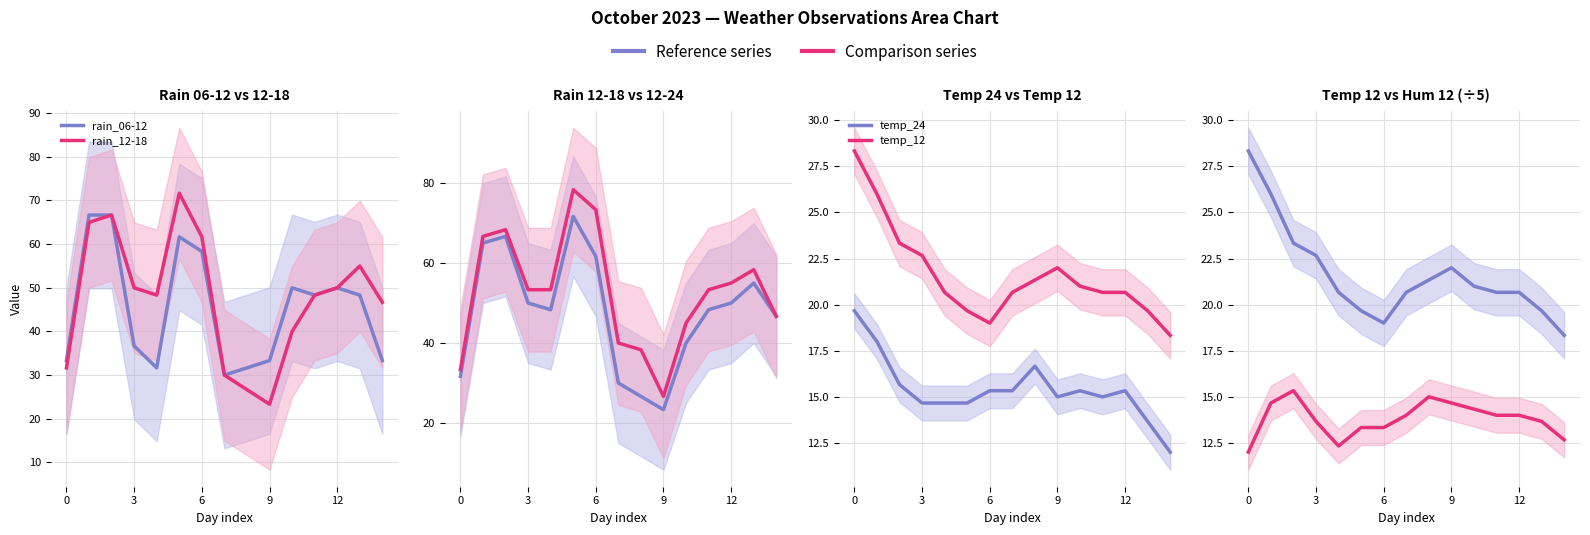

What is the difference between the highest and lowest values at 9?

39.7